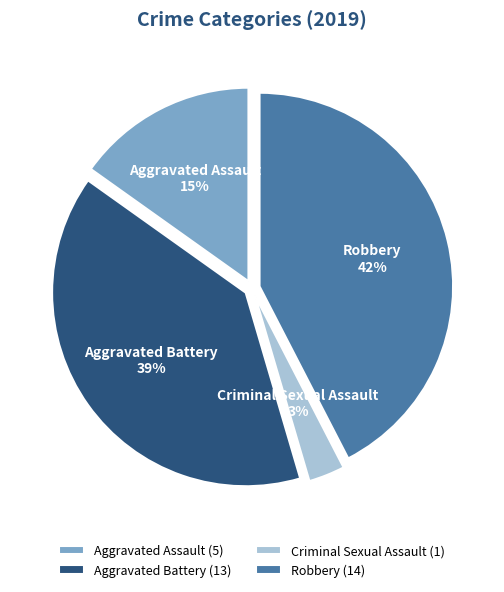

To the nearest percent, what portion does Robbery represent?

42%